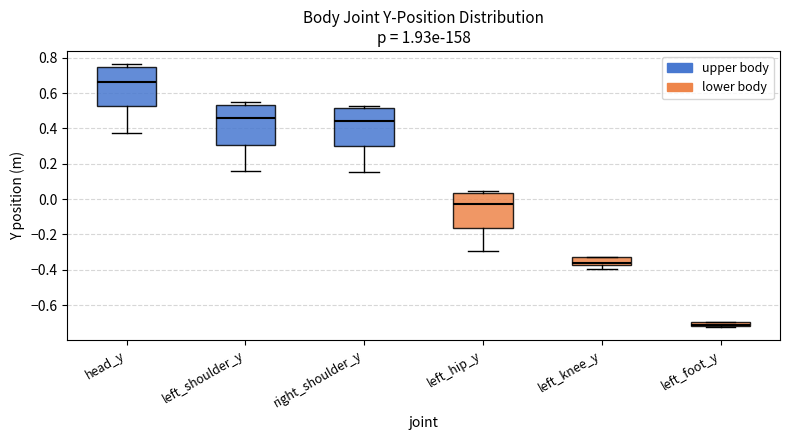

Which box's median line is the highest?

head_y